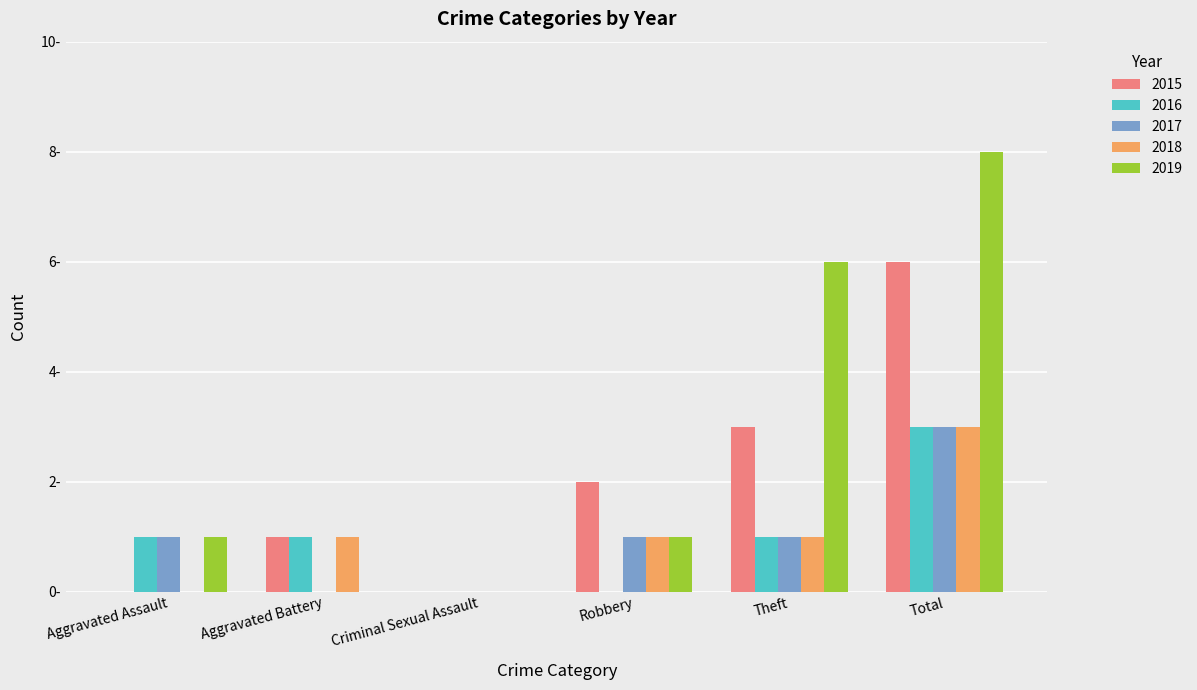

What position from the left is Aggravated Assault?

1